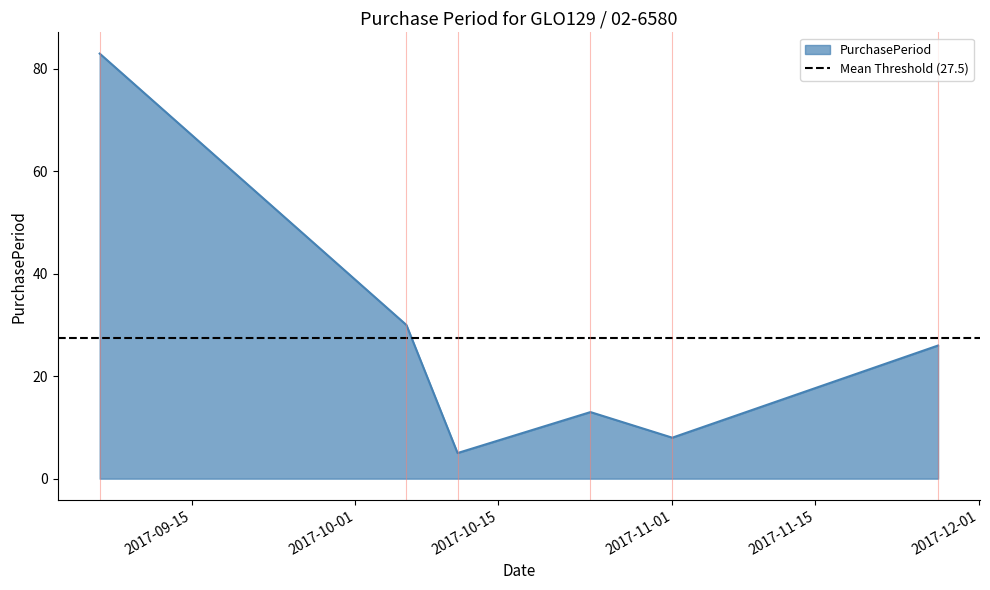

How many points are higher than both their immediate neighbors (excluding endpoints)?

1